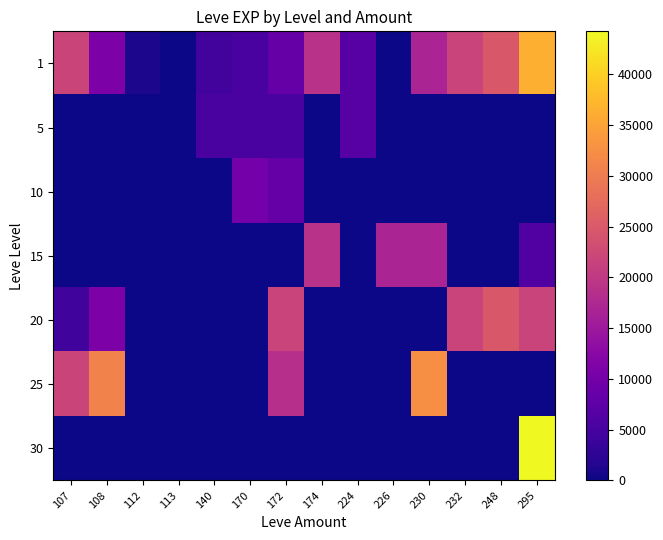

Reading left to right, extract all data points from this chart.

1: 107=21830	108=10970	112=900	113=160	140=4660	170=5220	172=8430	174=18910	224=6840	226=100	230=16920	232=21600	248=24710	295=36390
5: 107=0	108=0	112=0	113=0	140=5220	170=5220	172=5220	174=0	224=6840	226=0	230=0	232=0	248=0	295=0
10: 107=0	108=0	112=0	113=0	140=0	170=9990	172=8430	174=0	224=0	226=0	230=0	232=0	248=0	295=0
15: 107=0	108=0	112=0	113=0	140=0	170=0	172=0	174=18910	224=0	226=16920	230=16920	232=0	248=0	295=6110
20: 107=4440	108=10970	112=0	113=0	140=0	170=0	172=21600	174=0	224=0	226=0	230=0	232=21600	248=24710	295=21600
25: 107=21830	108=30820	112=0	113=0	140=0	170=0	172=18490	174=0	224=0	226=0	230=32460	232=0	248=0	295=0
30: 107=0	108=0	112=0	113=0	140=0	170=0	172=0	174=0	224=0	226=0	230=0	232=0	248=0	295=44230